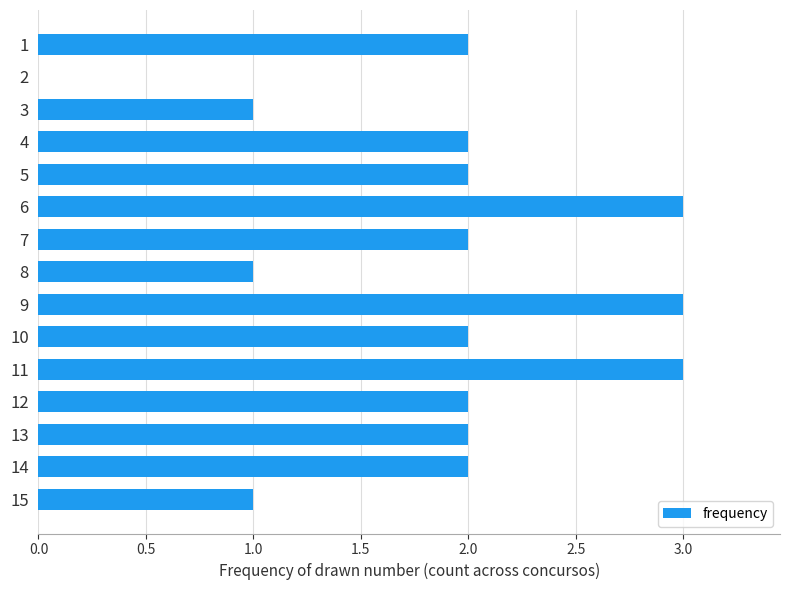

Reading bottom to top, extract all data points from this chart.

15=1	14=2	13=2	12=2	11=3	10=2	9=3	8=1	7=2	6=3	5=2	4=2	3=1	2=0	1=2